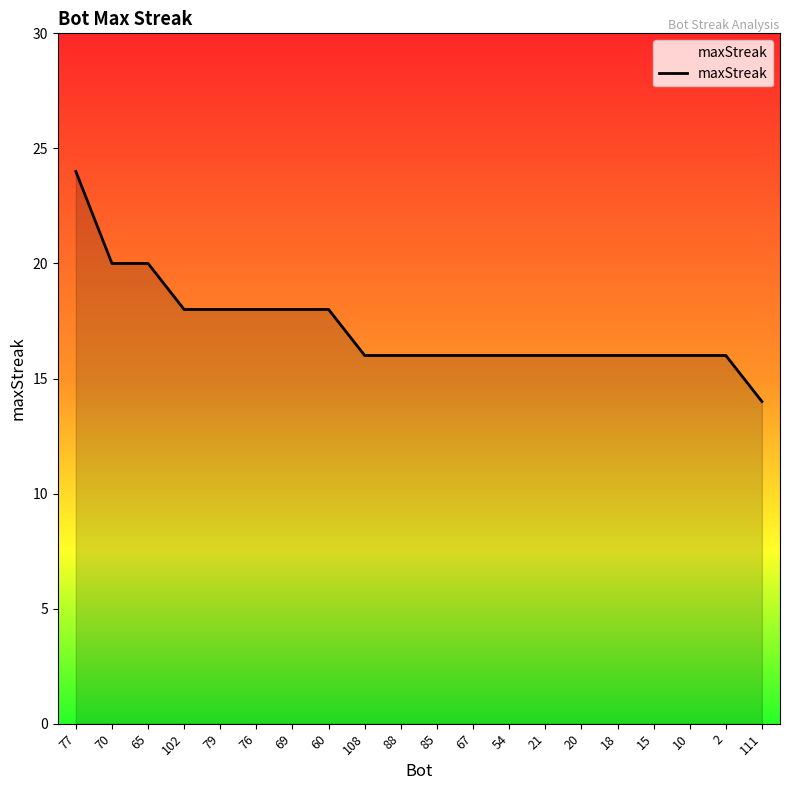

True or false: the data shows 29 at 76.

False